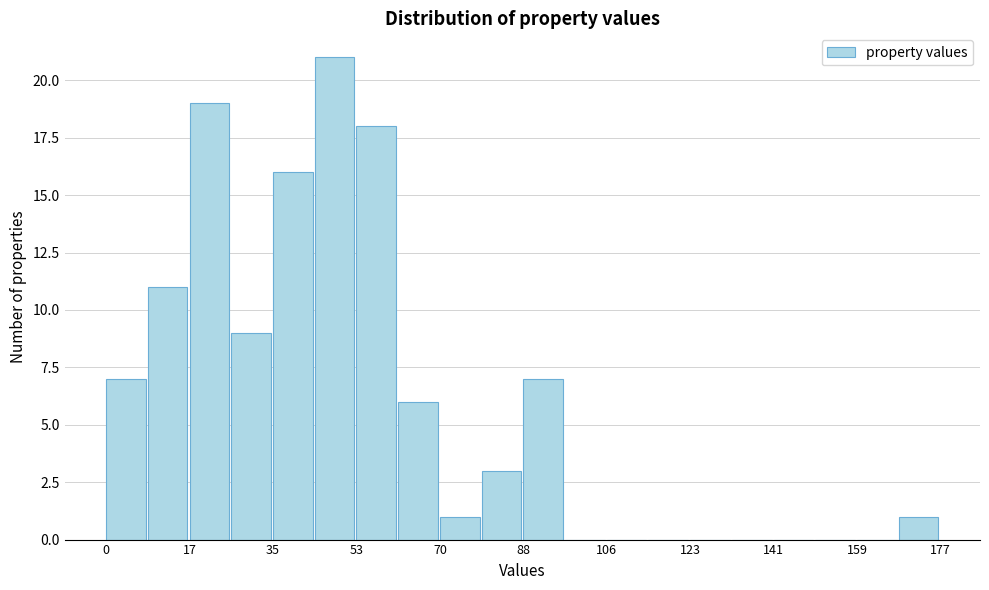

What is the height of the bar covering 44 to 54 on the x-axis? Neither the bar edges nor the heights are printed on the chart, so give them approximately, as read against the axes.

21